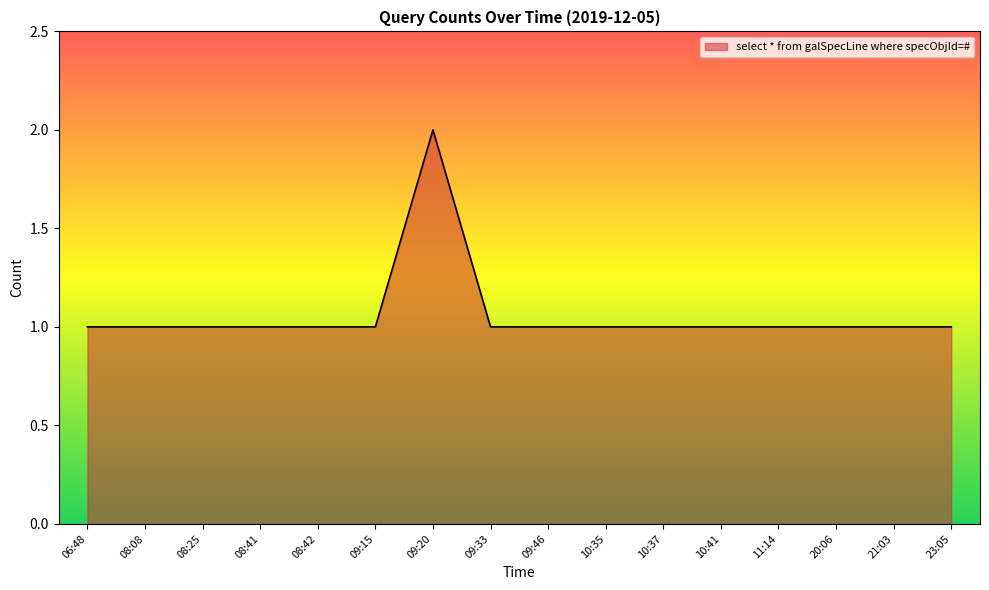

Does the chart display data point markers on the line(s)?

No